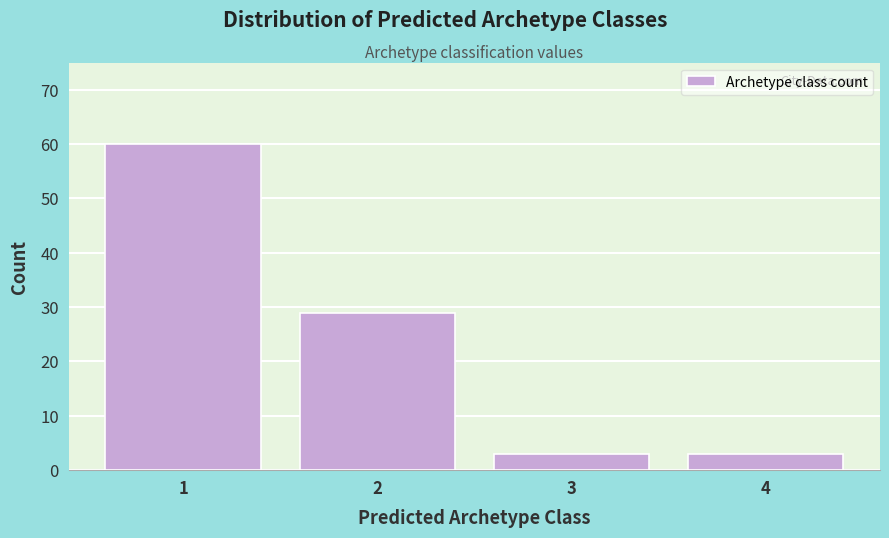

Which range on the x-axis has the tallest bar?

0.5 to 1.5